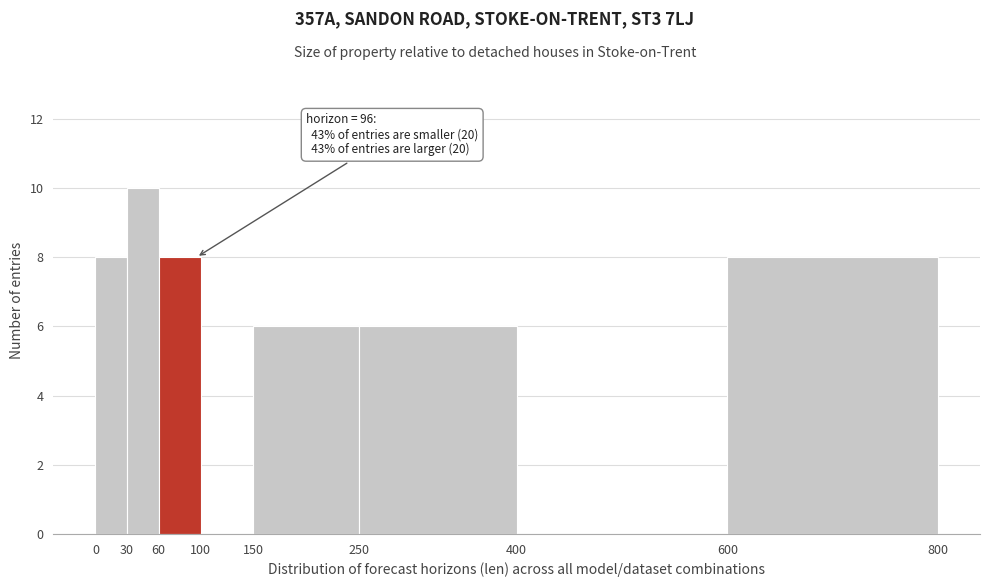

Which range on the x-axis has the tallest bar?

30 to 60